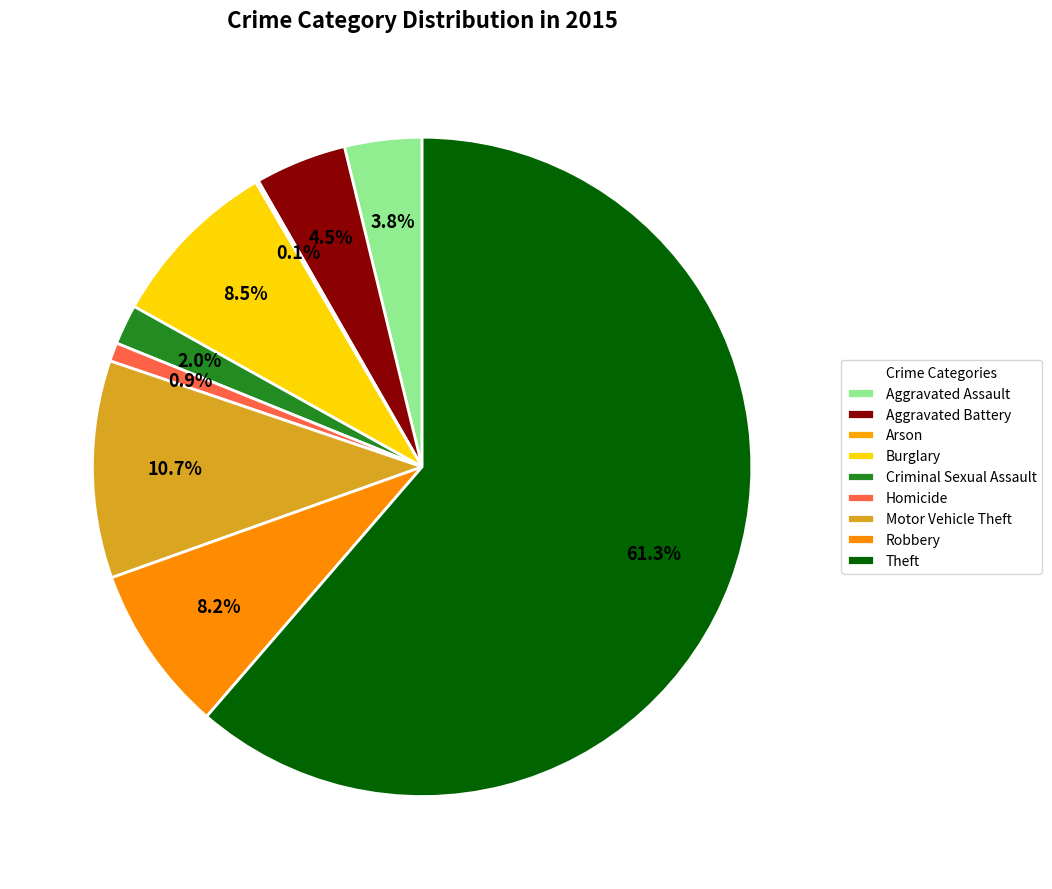

Is it true that Homicide is 1% of the pie?

True